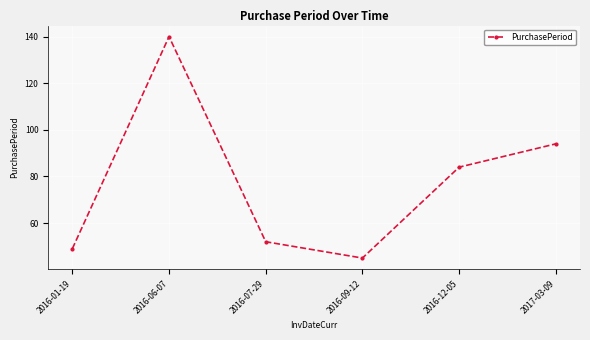

What is the change in value from 2016-01-19 to 2016-09-12?

-4